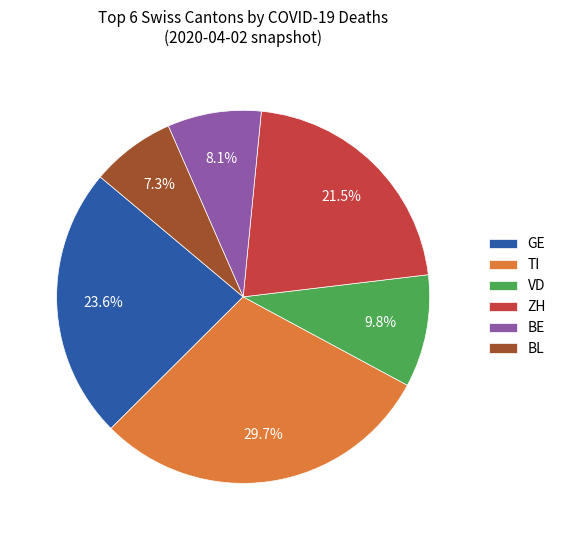

To the nearest percent, what is the difference between the BE and BL slice percentages?

1%